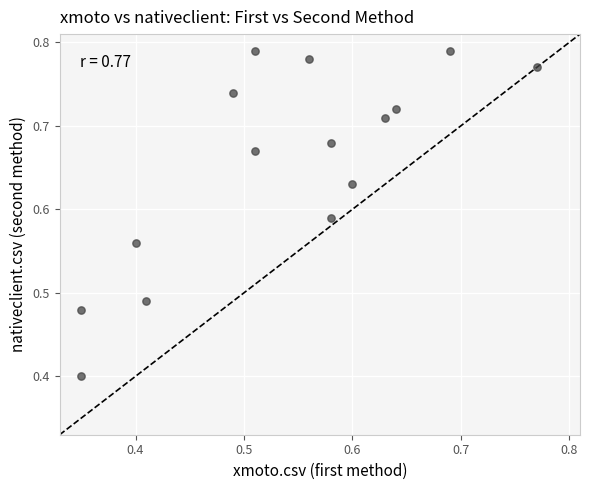

What Y value in the scatter plot is closest to 0?

0.4